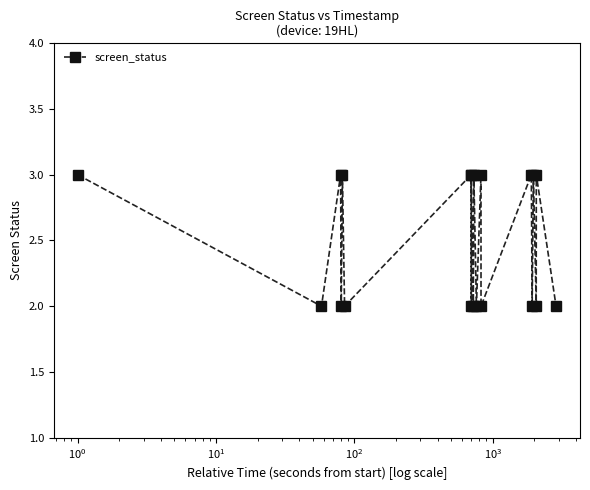

What is the sum of all values?

50